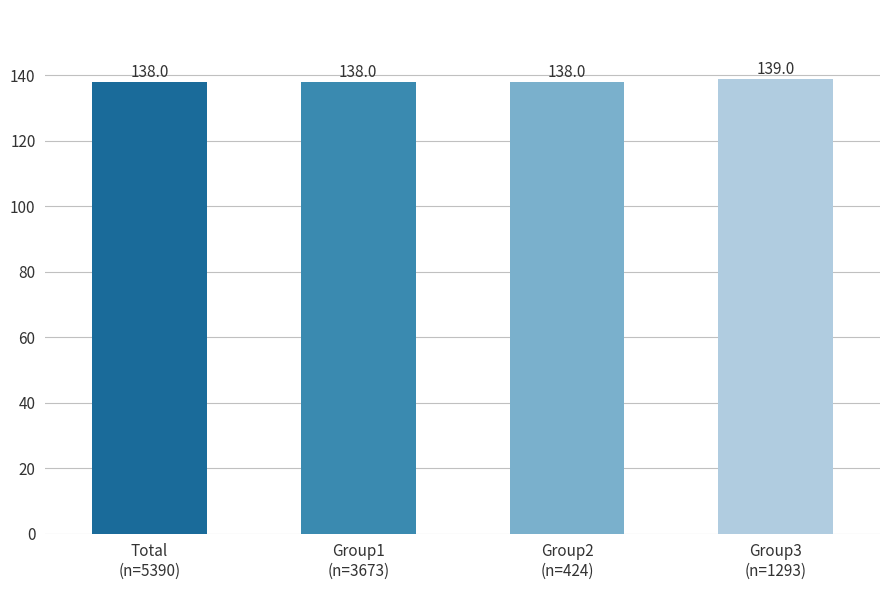

What is the approximate value at Group2
(n=424)?

138